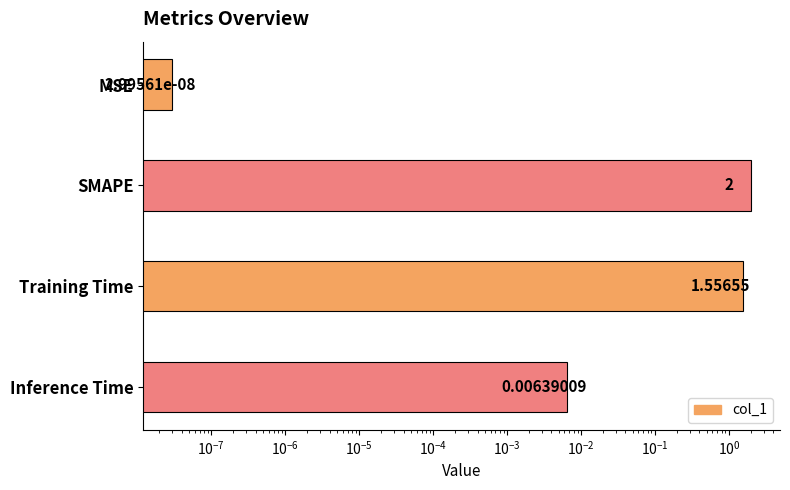

Reading left to right, extract all data points from this chart.

0.0	2.0	1.6	0.0